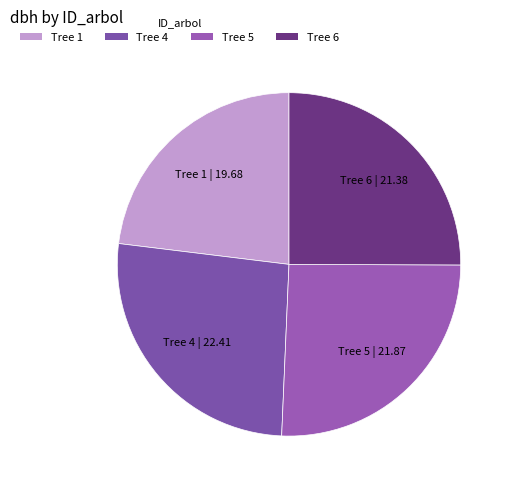

What is the largest slice in the pie chart?

4